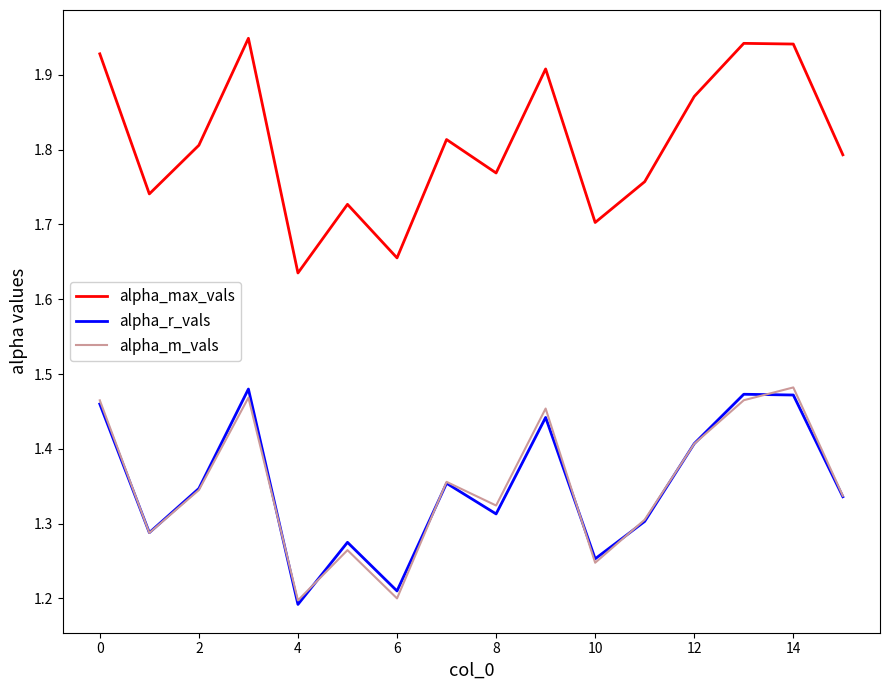

How many alpha_r_vals values are between 1 and 2?

16